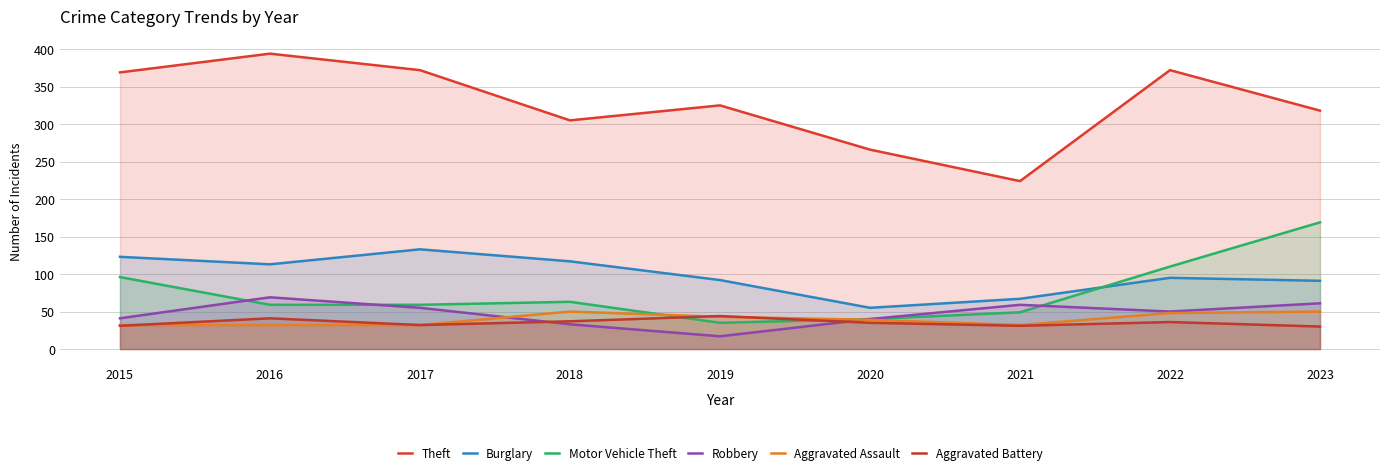

What is the highest value of the Aggravated Assault series?

50